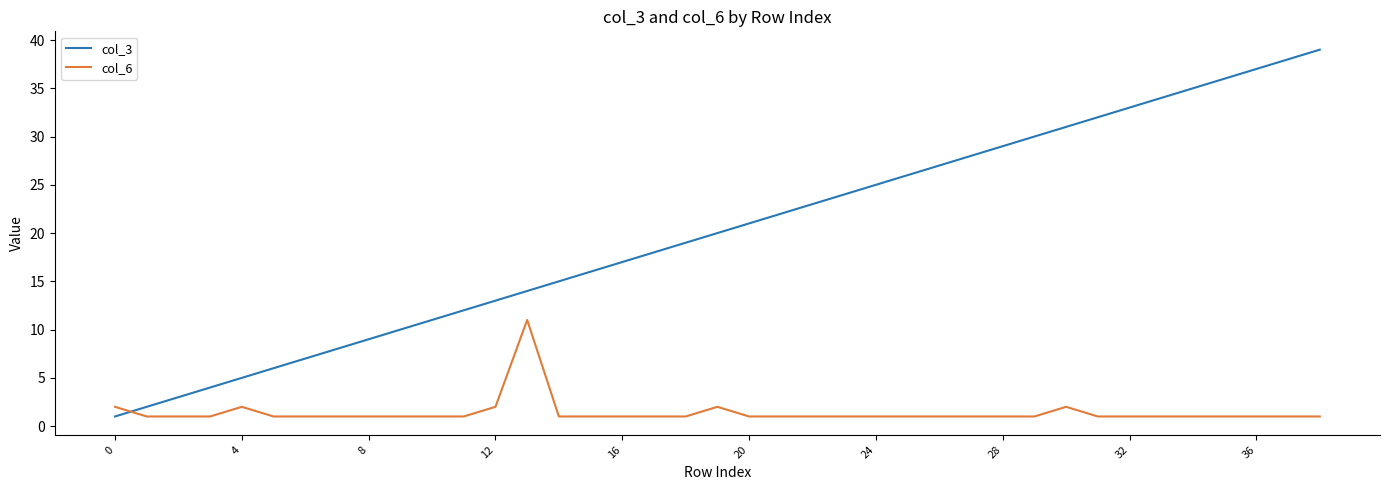

Which series has the largest total across all categories?

col_3